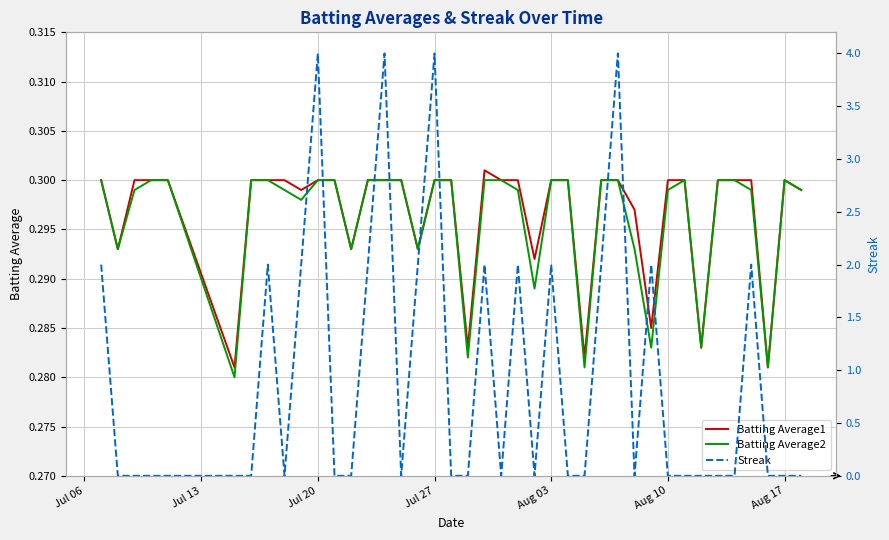

True or false: Batting Average1 has a value of 0.3 at Jul 20.

True